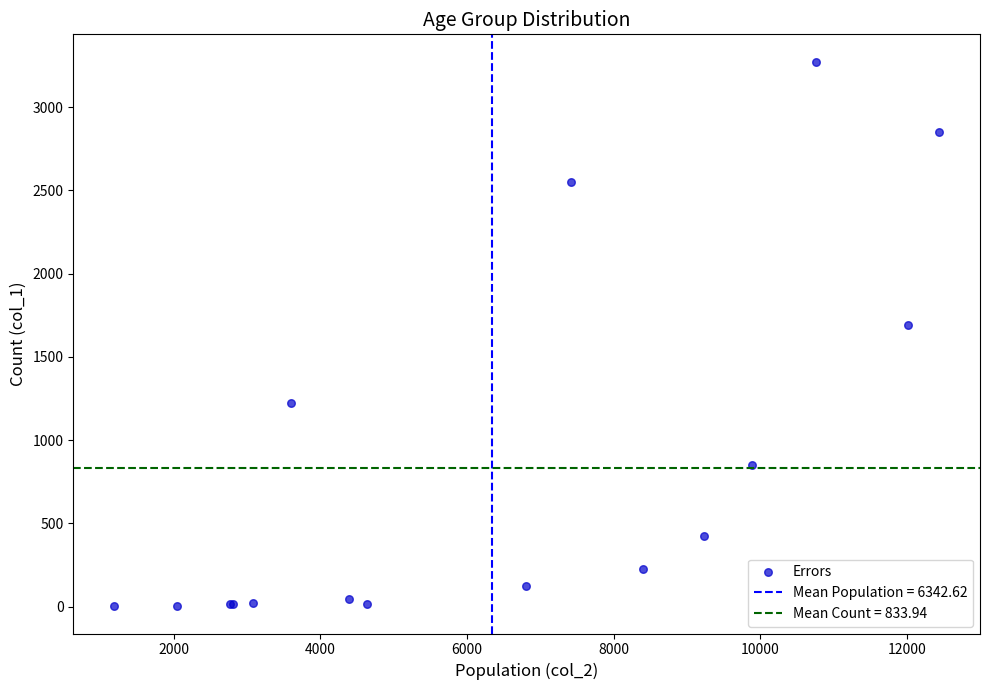

What Y value in the scatter plot is closest to 1638?

1690